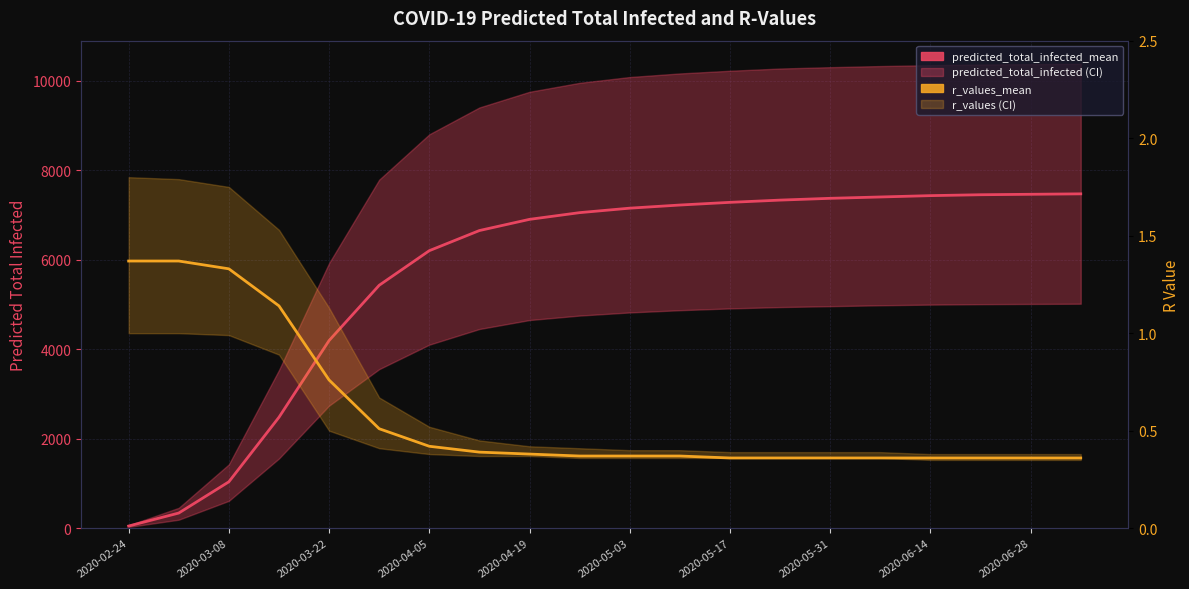

How many data points does each series have?

20